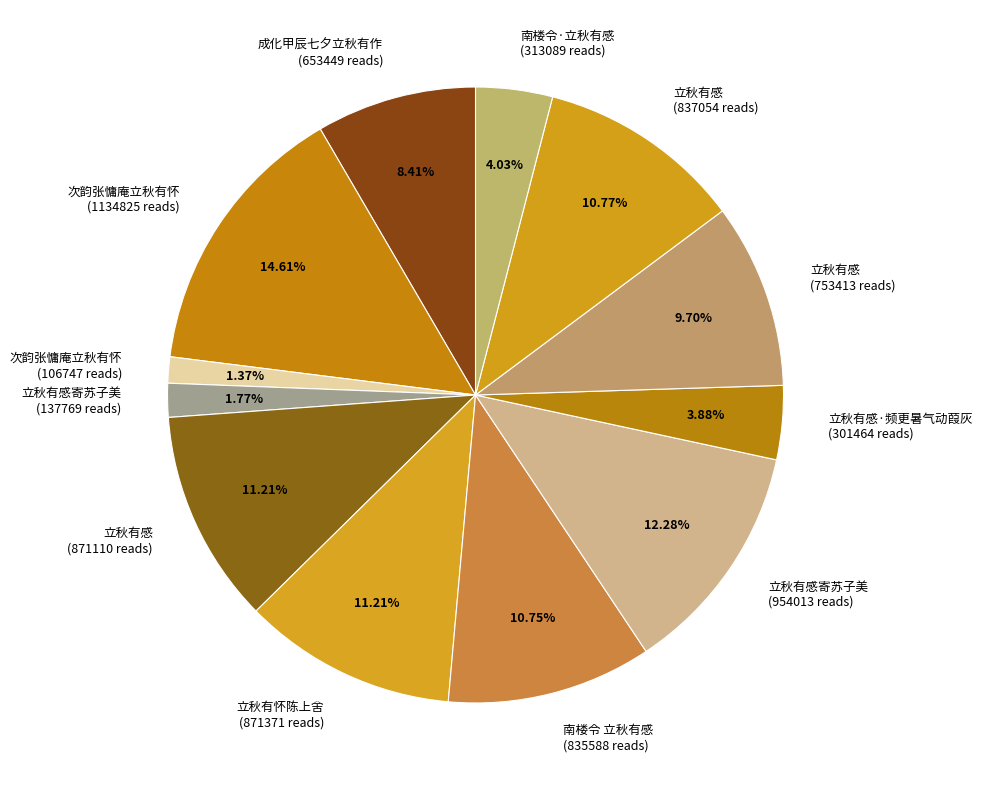

Is there any slice that represents more than half of the pie?

No